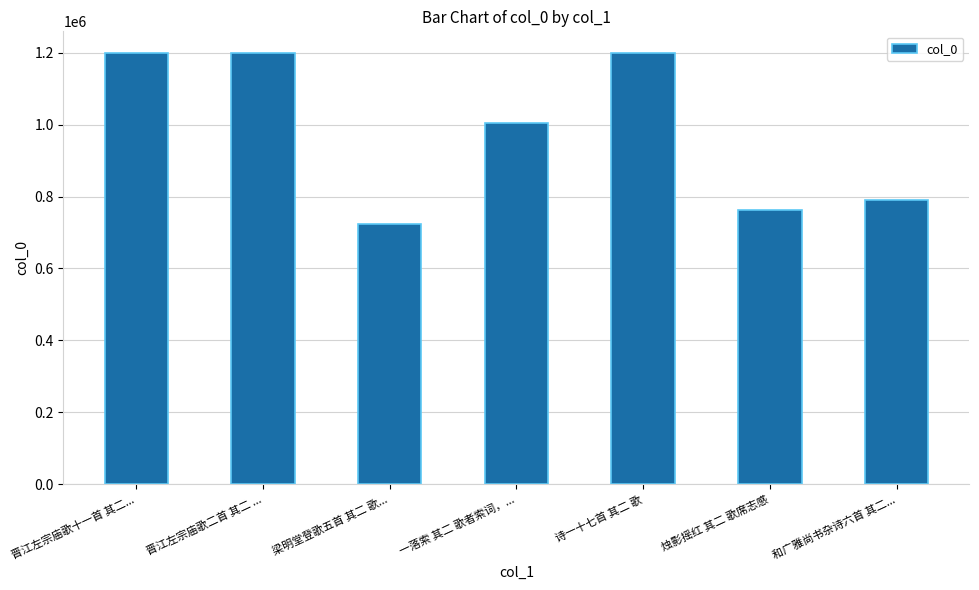

Which label corresponds to the smallest value in the chart?

梁明堂登歌五首 其二 歌...